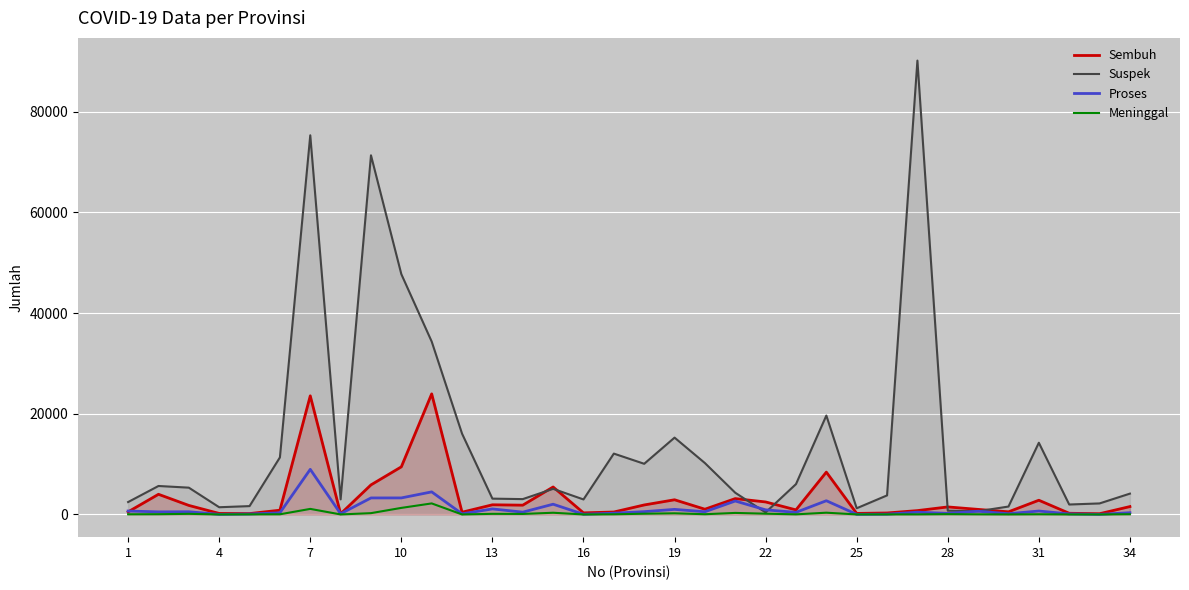

Which series has the largest range (max minus min)?

Suspek